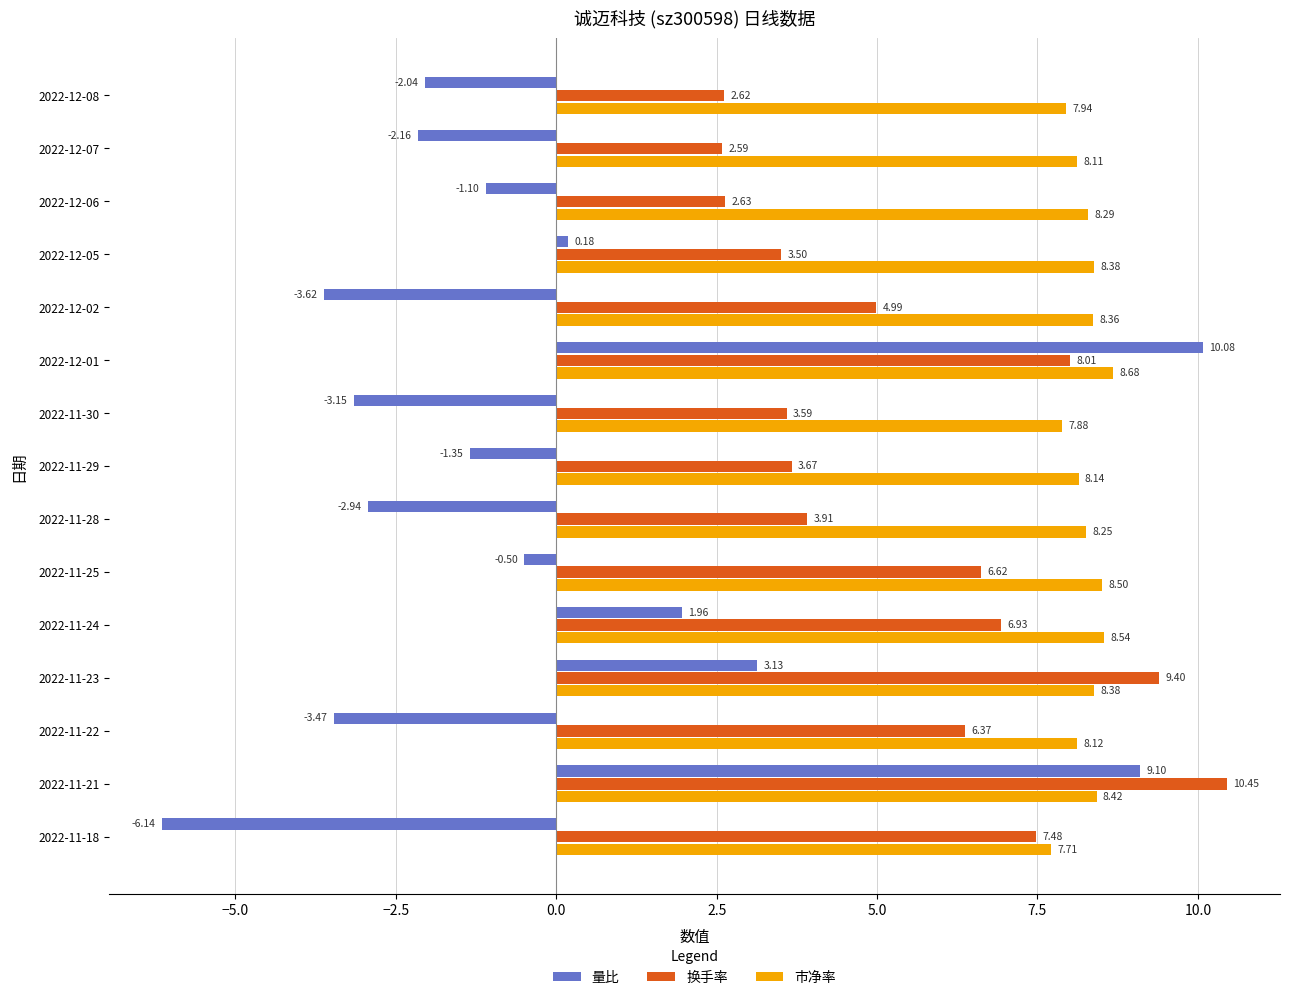

Rank the series by their average value, from lowest to highest.

量比, 换手率, 市净率